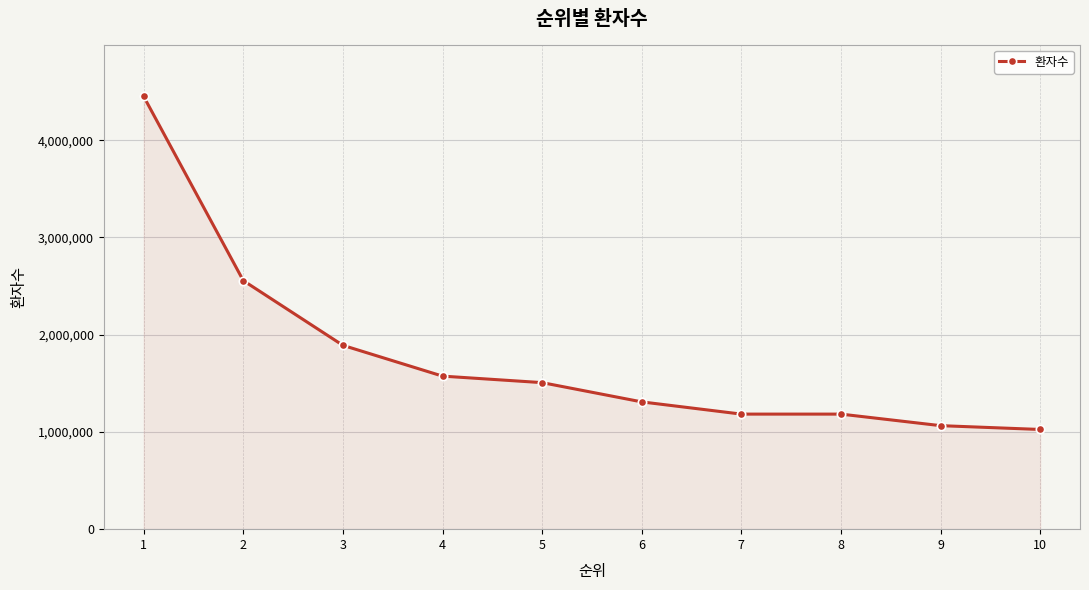

What is the smallest value displayed?

1025249